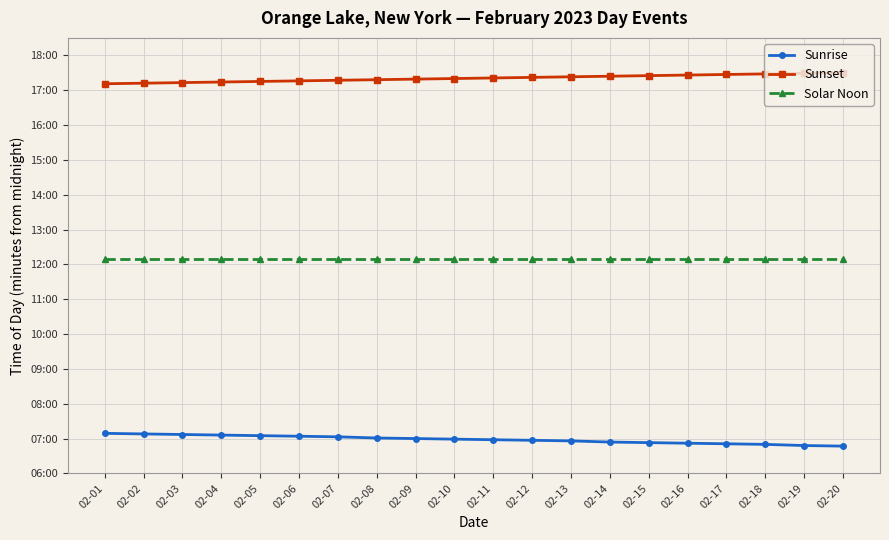

Is this an area chart (filled region under the line)?

No